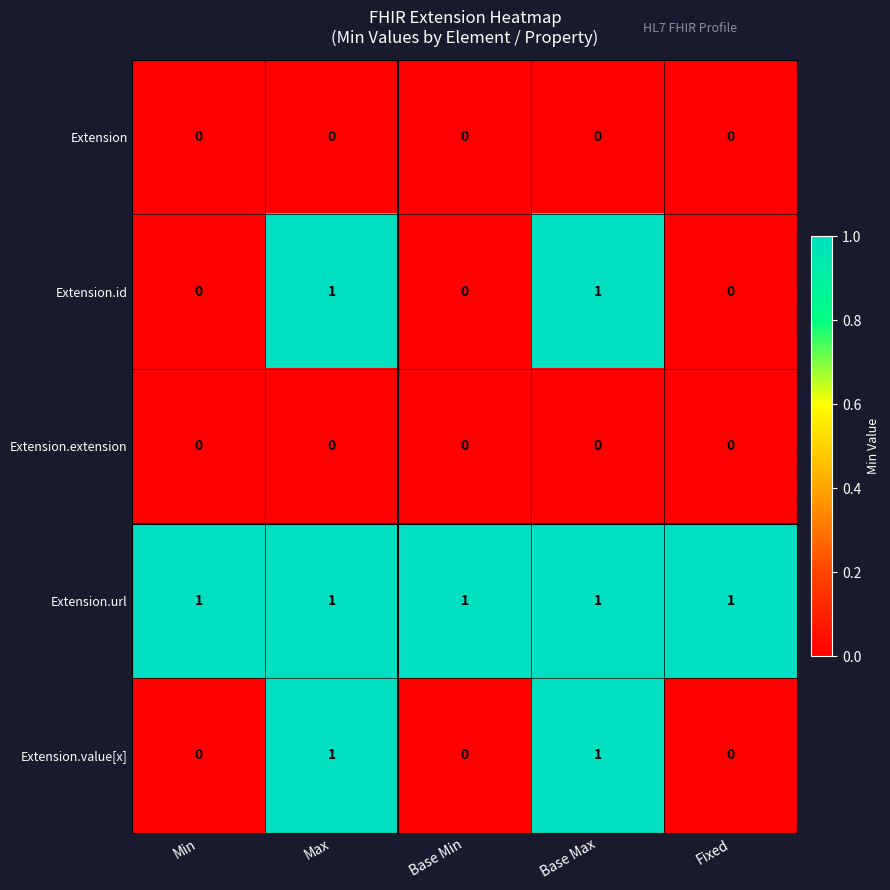

Is it true that Extension.value[x] equals 2 at Max?

False